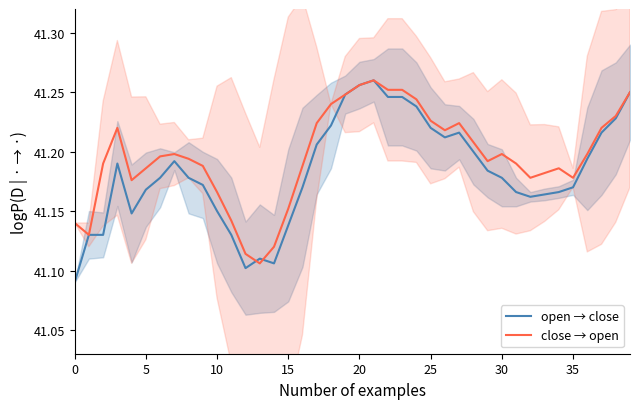

Rank the series at 9 from lowest to highest value.

open → close, close → open